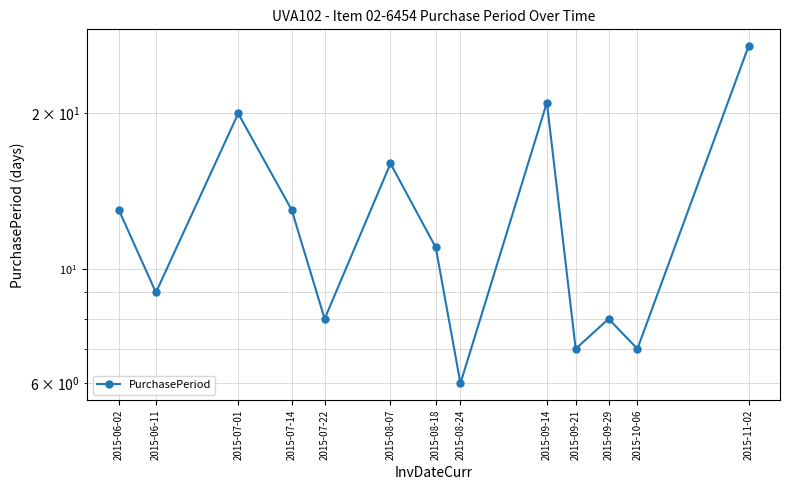

List the labels in order of value, smallest first.

2015-08-24, 2015-09-21, 2015-10-06, 2015-07-22, 2015-09-29, 2015-06-11, 2015-08-18, 2015-06-02, 2015-07-14, 2015-08-07, 2015-07-01, 2015-09-14, 2015-11-02